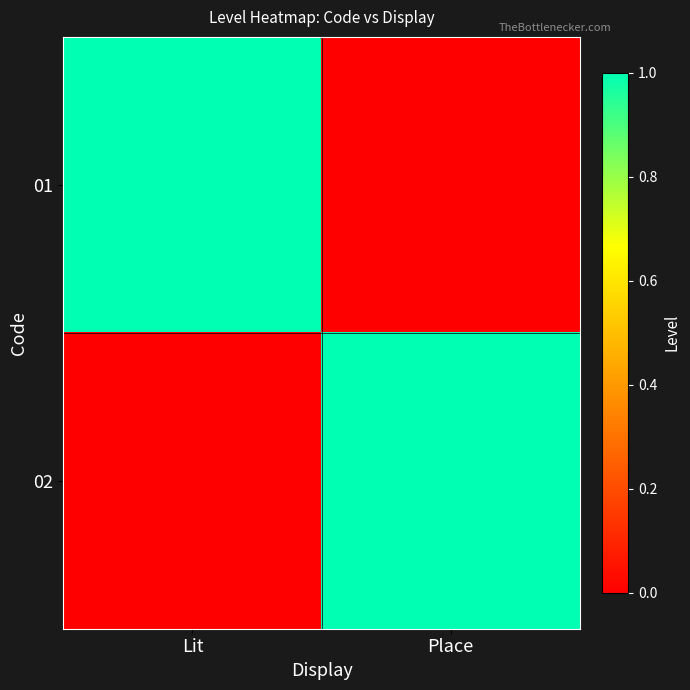

Reading left to right, what are all the values shown in this chart?

01: Lit=1	Place=0
02: Lit=0	Place=1